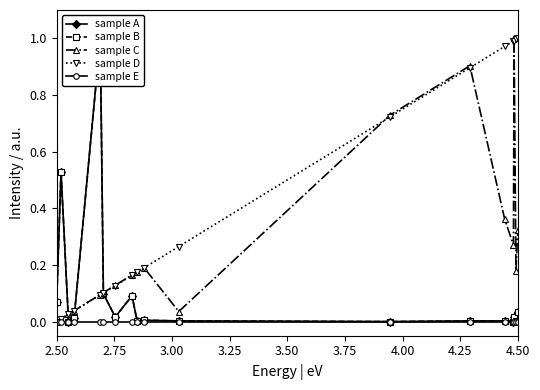

Which series has the widest spread of values?

sample D